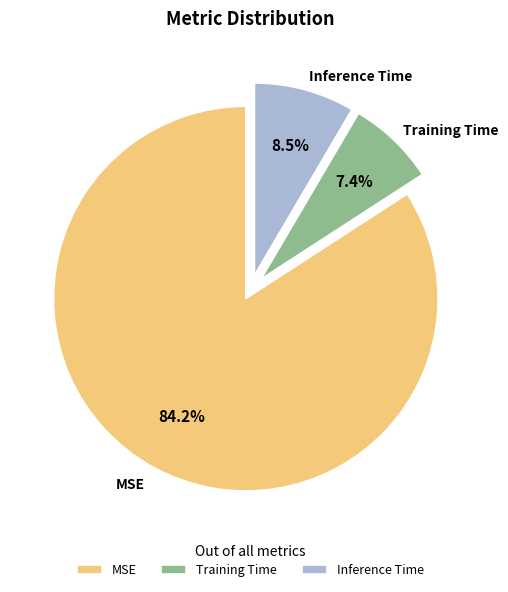

To the nearest percent, what percentage of the pie is Training Time?

7%